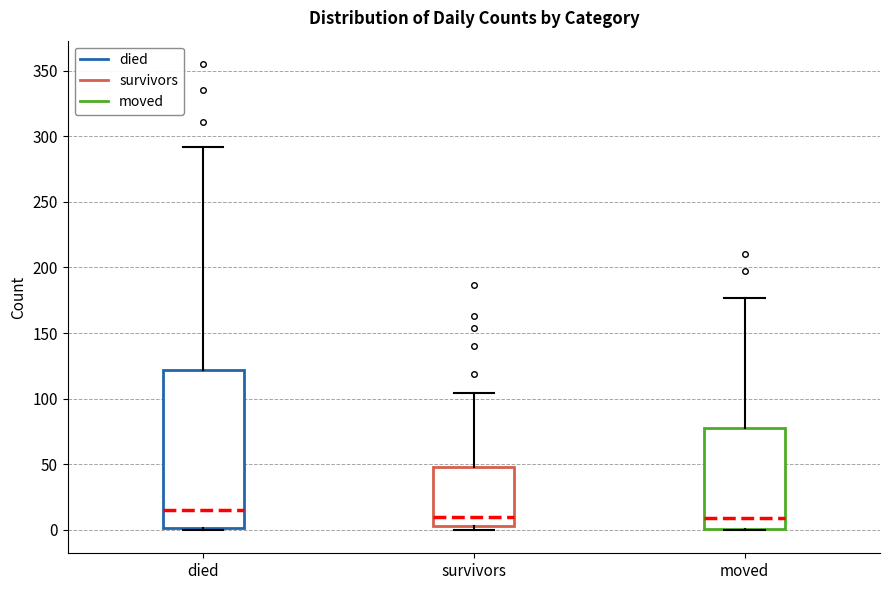

Reading left to right, transcribe this box plot: for each box, give where its median line is, the range the box spans, and where its two whiskers end, as read against the y-axis. The values are not printed on the chart, so give them approximately, as read against the axis.

died: median 15, box 0 to 120, whiskers 0 to 290
survivors: median 10, box 5 to 50, whiskers 0 to 105
moved: median 10, box 0 to 80, whiskers 0 to 175